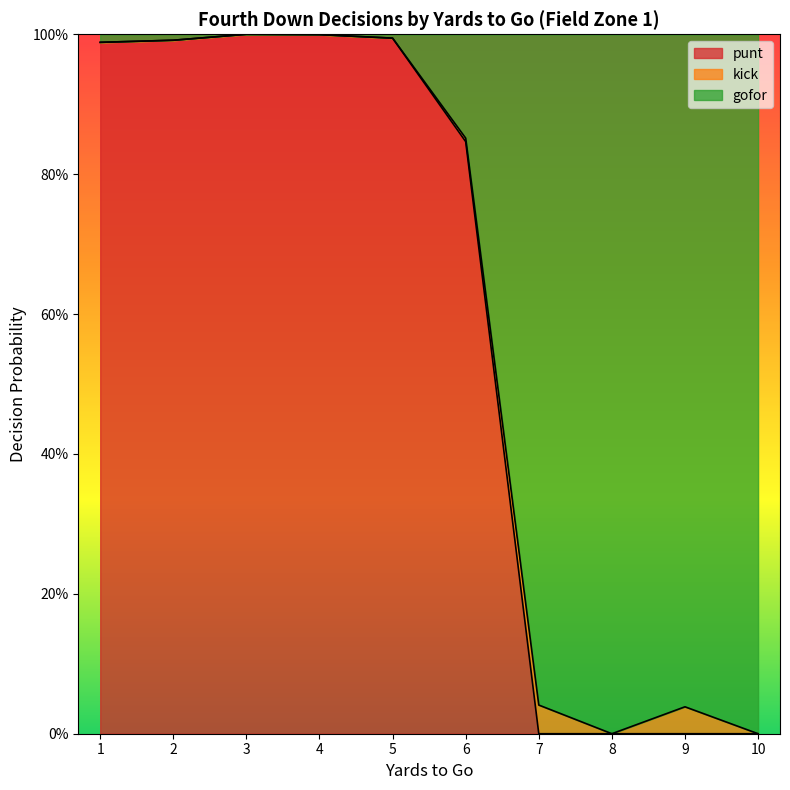

The punt series shows 1.0 at 4. True or false?

True